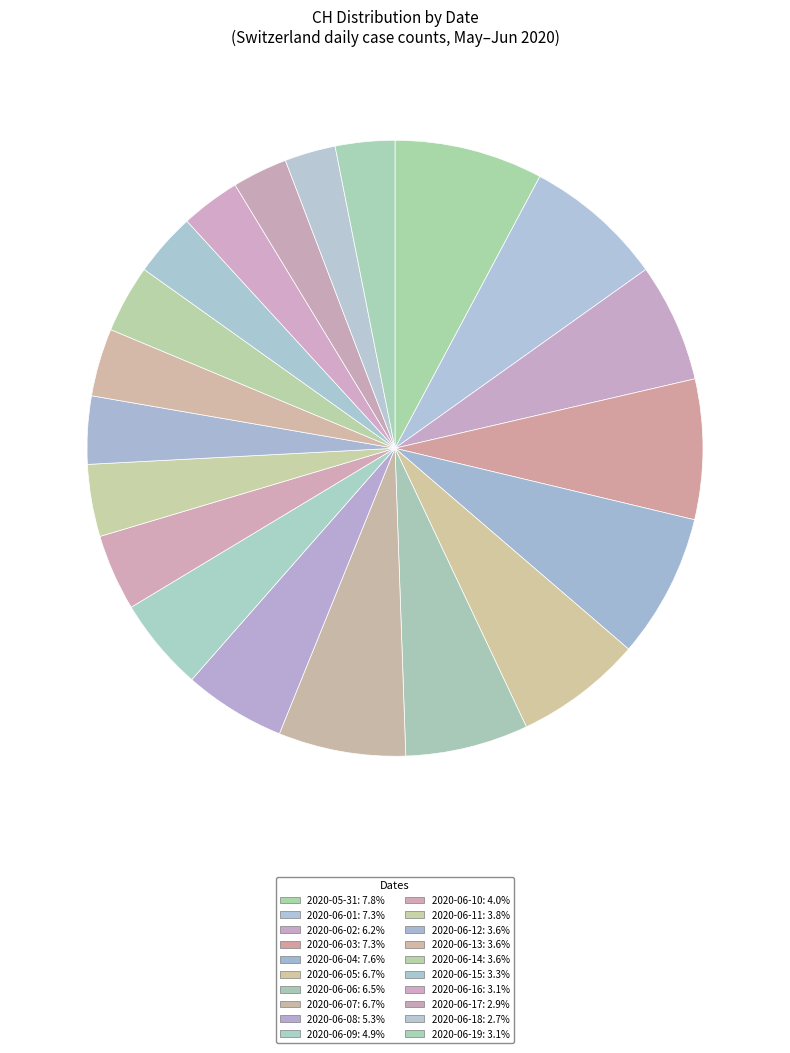

Combined, what portion of the pie is 2020-06-06 and 2020-06-05?

13.1%